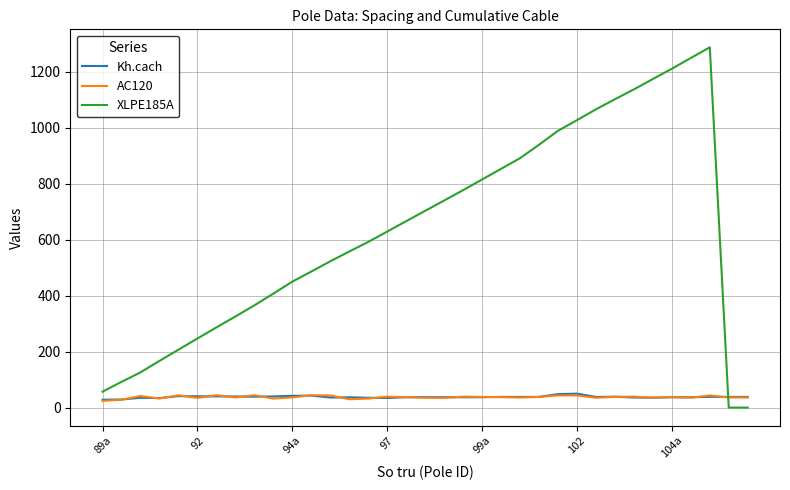

True or false: XLPE185A and AC120 cross at least once.

True